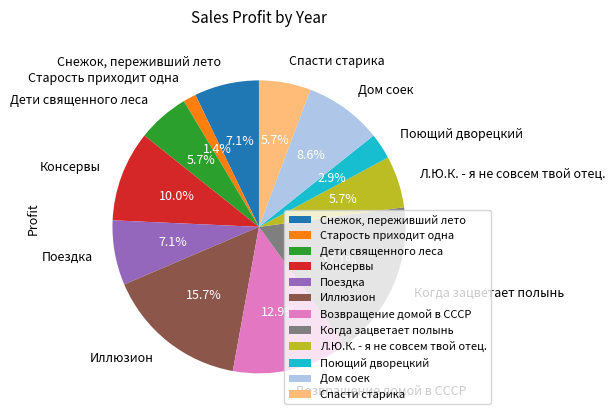

How many segments does this pie chart have?

12